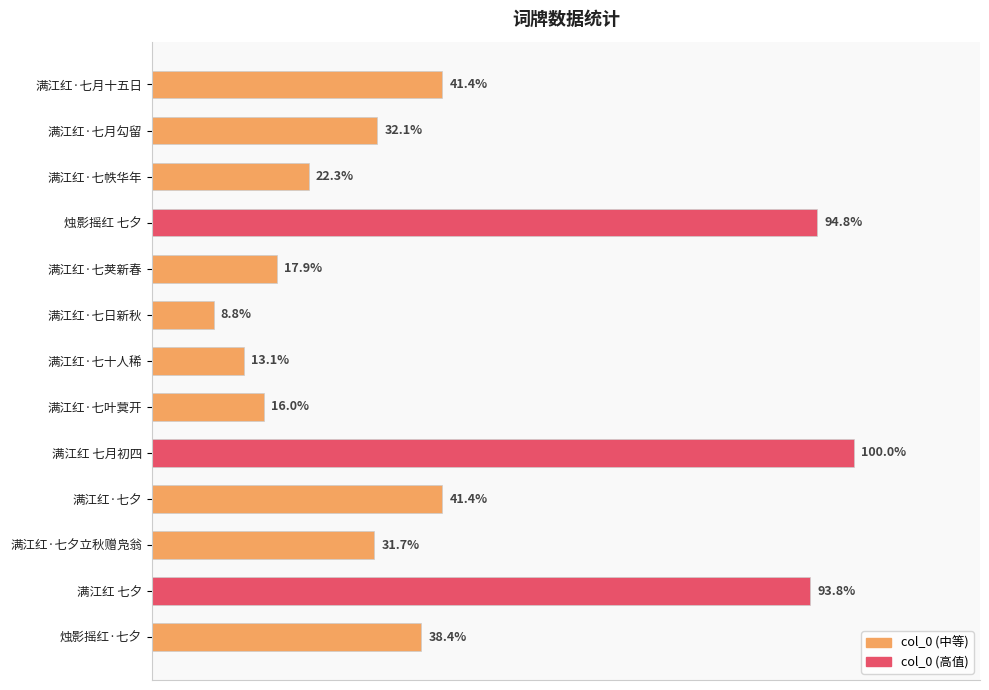

What is the greatest value displayed?

846709